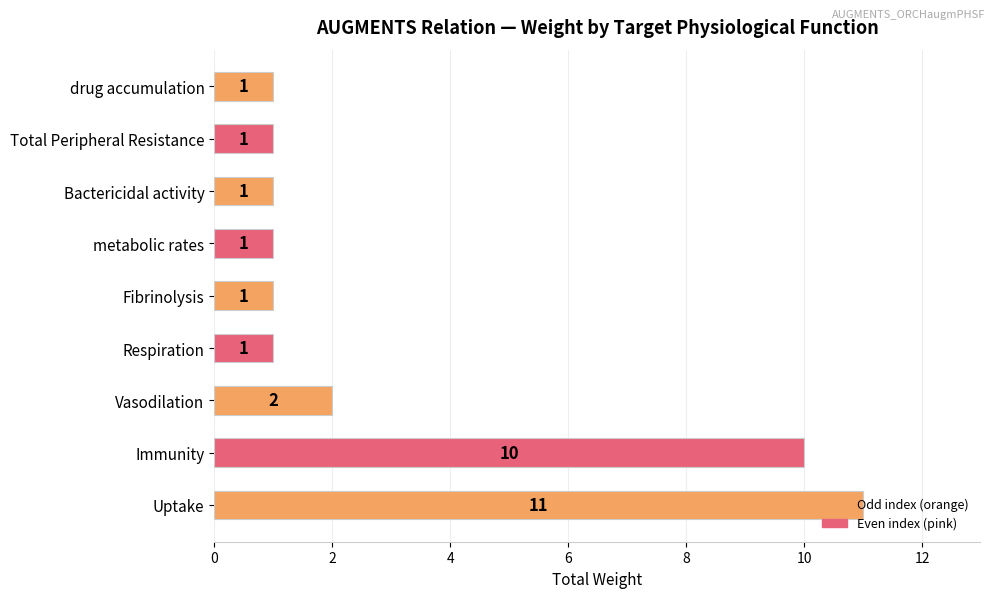

What is the change in value from Uptake to Total Peripheral Resistance?

-10